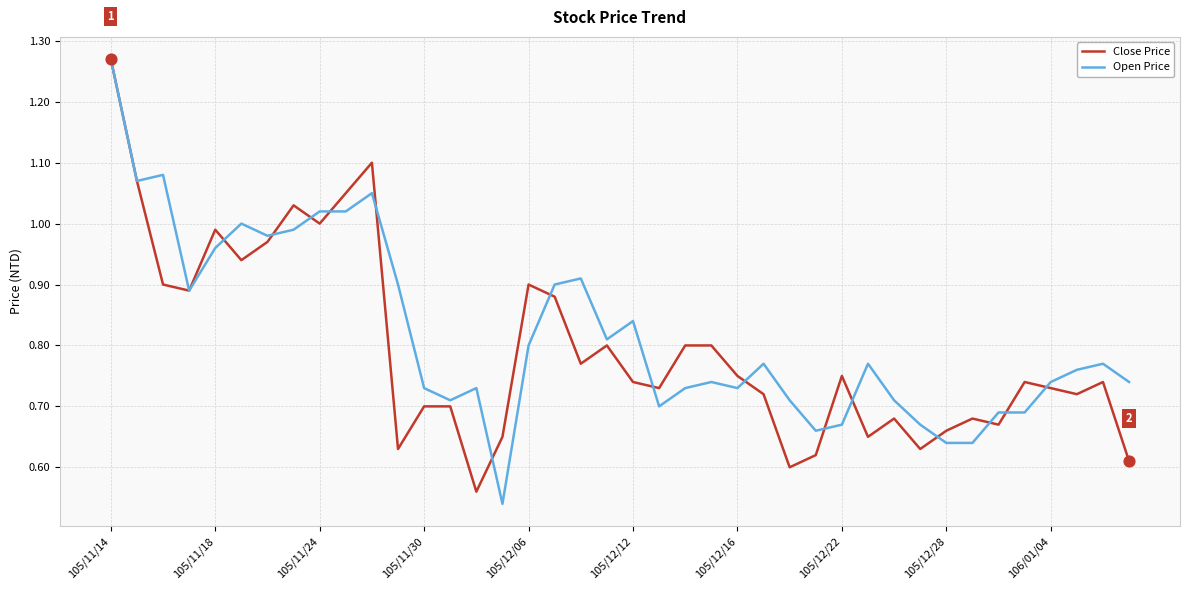

What are all the series names shown in the legend?

Close Price, Open Price